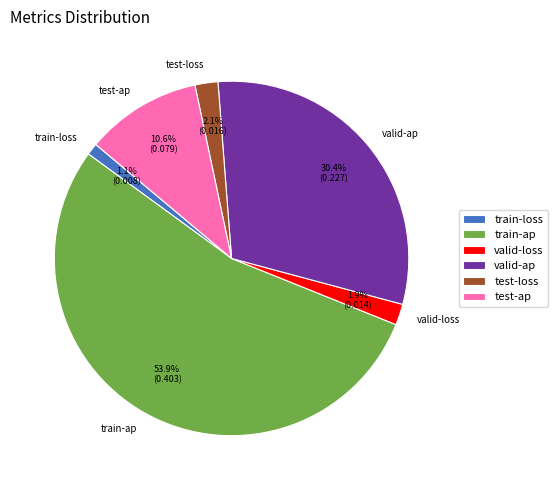

To the nearest percent, what percentage of the pie is test-loss?

2%